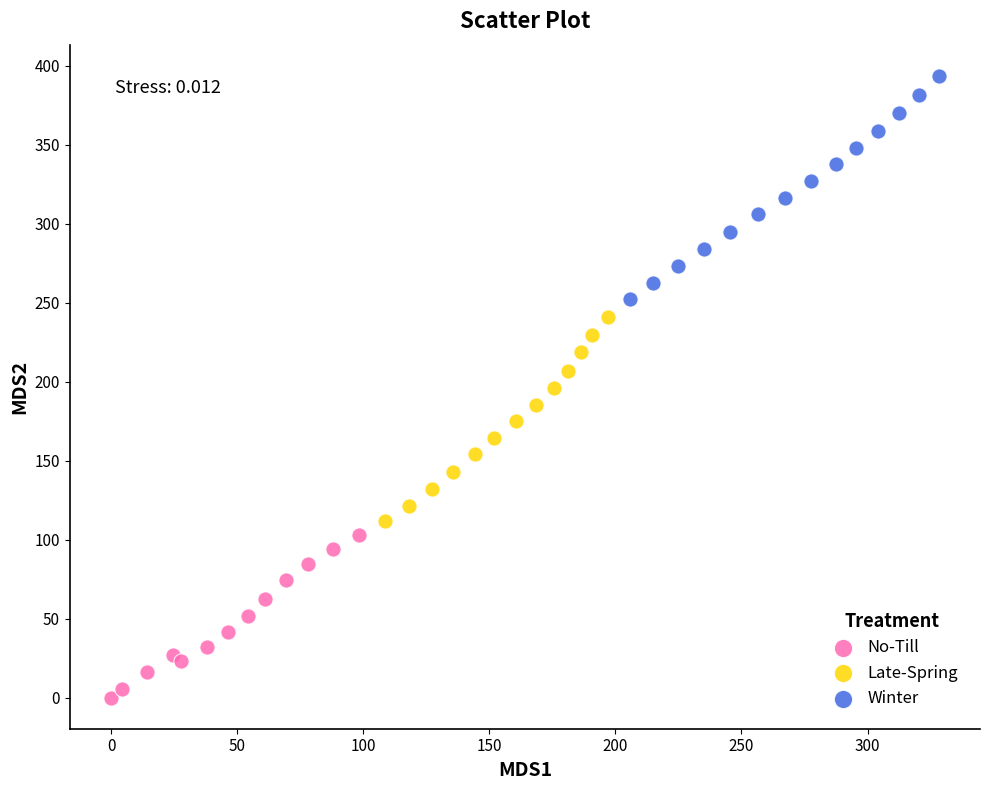

Which series contains the lowest Y value?

No-Till